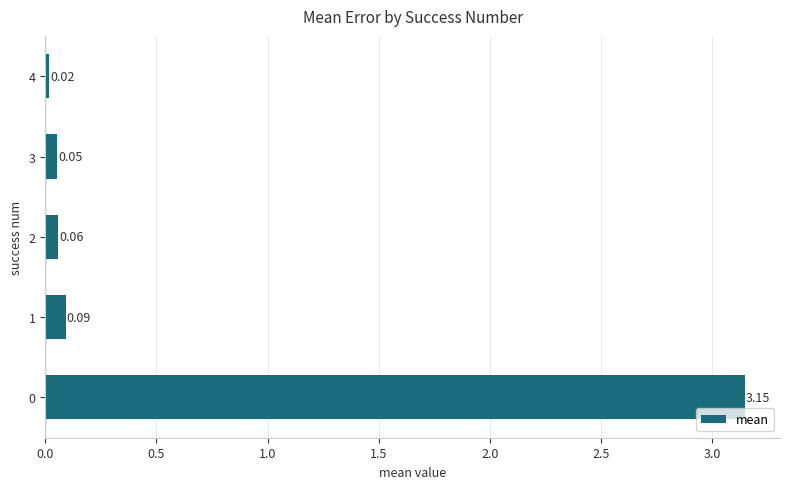

What is the sum of the values at 0 and 3?

3.2